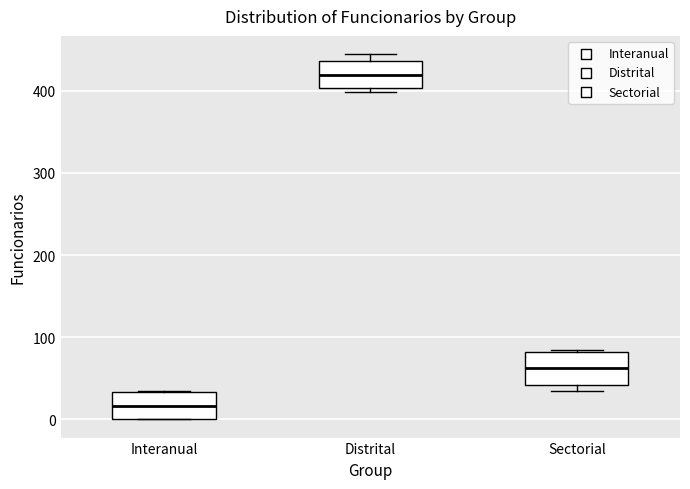

Where does the median line of the box for Sectorial sit on the y-axis? The values are not printed on the chart, so give them approximately, as read against the axis.

60